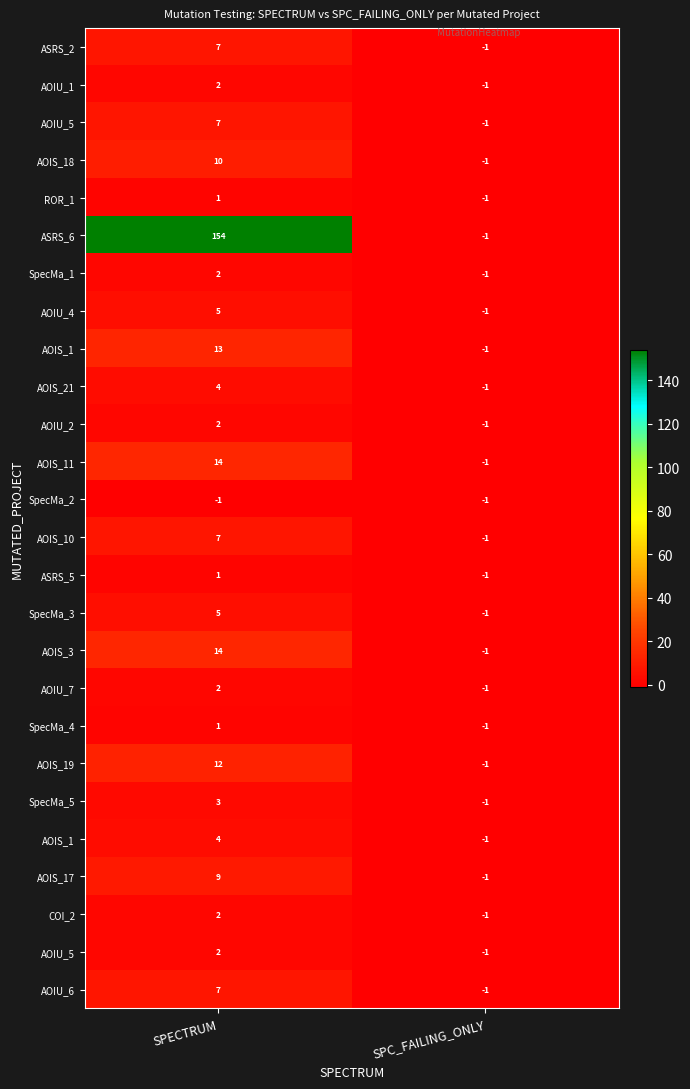

How many data points does each series have?

2